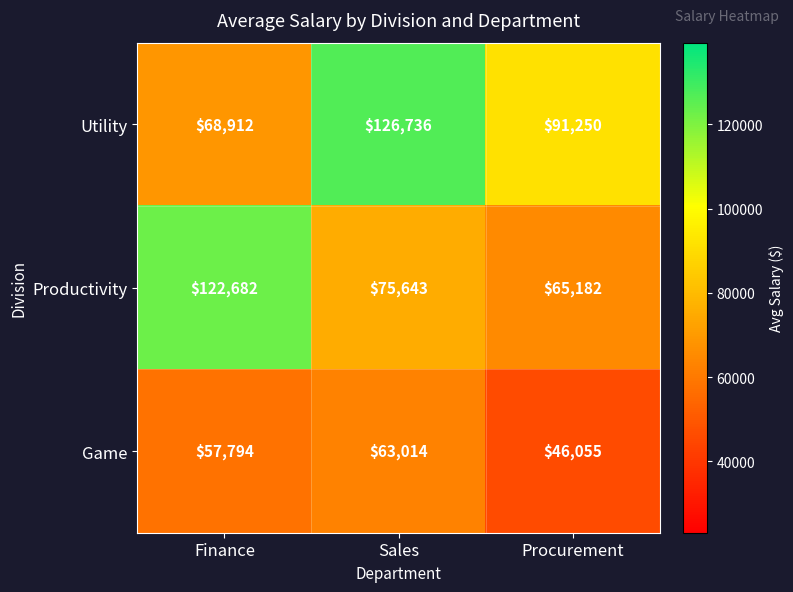

List the series in order of their overall mean, lowest first.

Game, Productivity, Utility